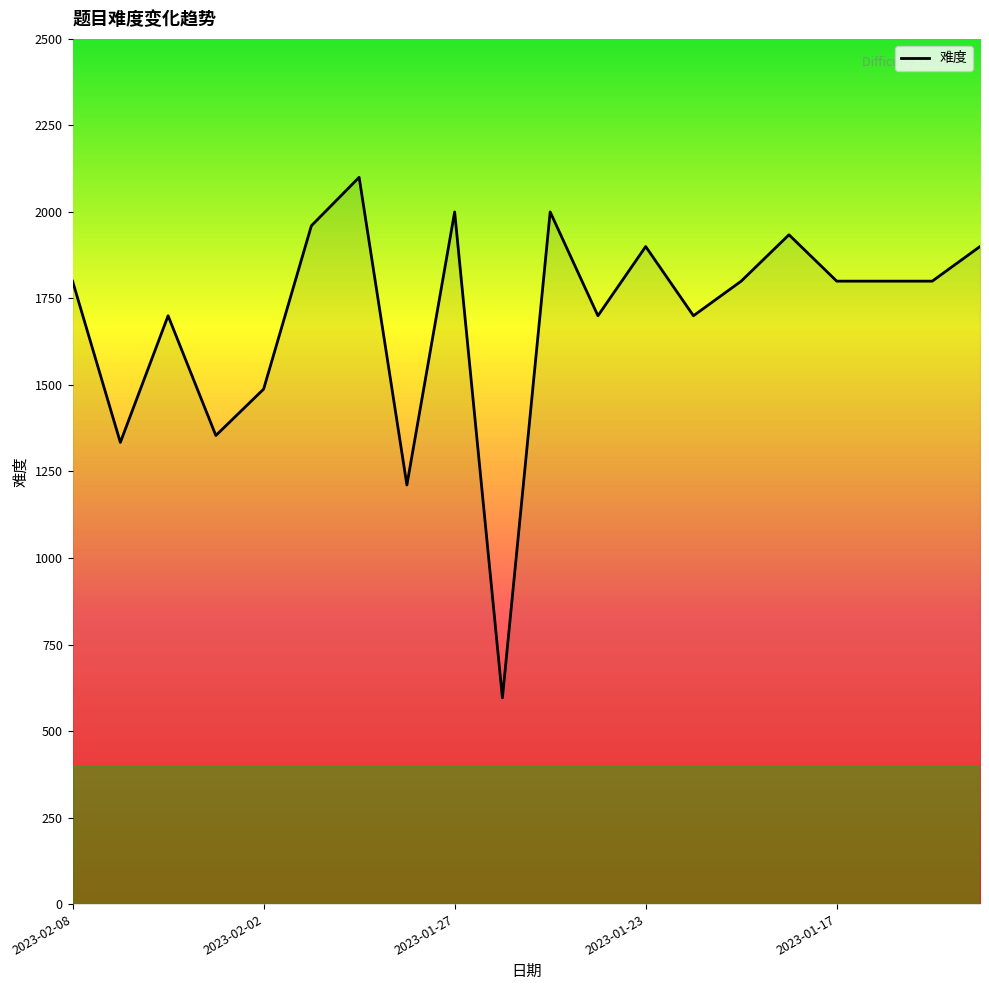

What is the greatest value displayed?

2100